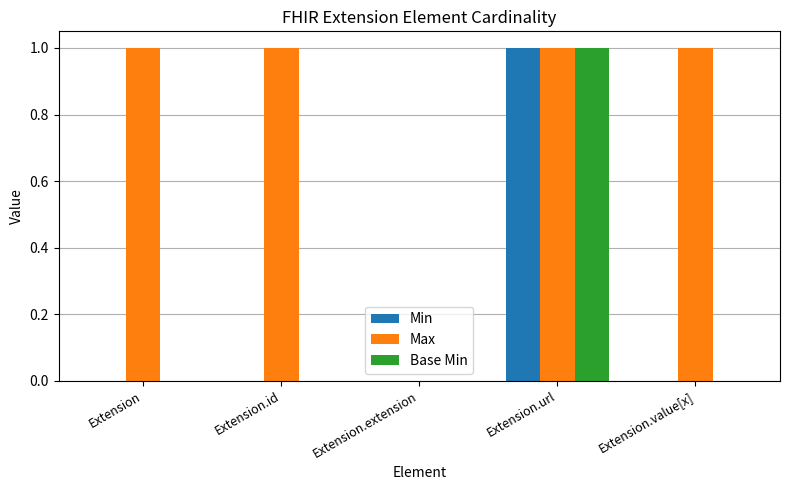

How many groups of bars are there?

5